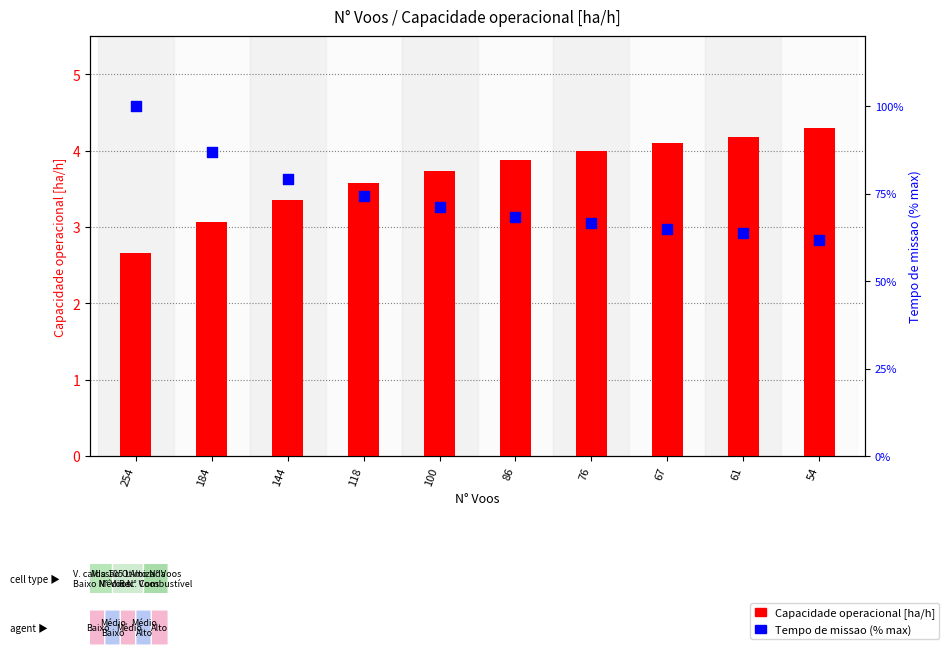

Is the value of Capacidade operacional [ha/h] at 54 greater than the value of Tempo de missao [h] (% max) at 184?

No